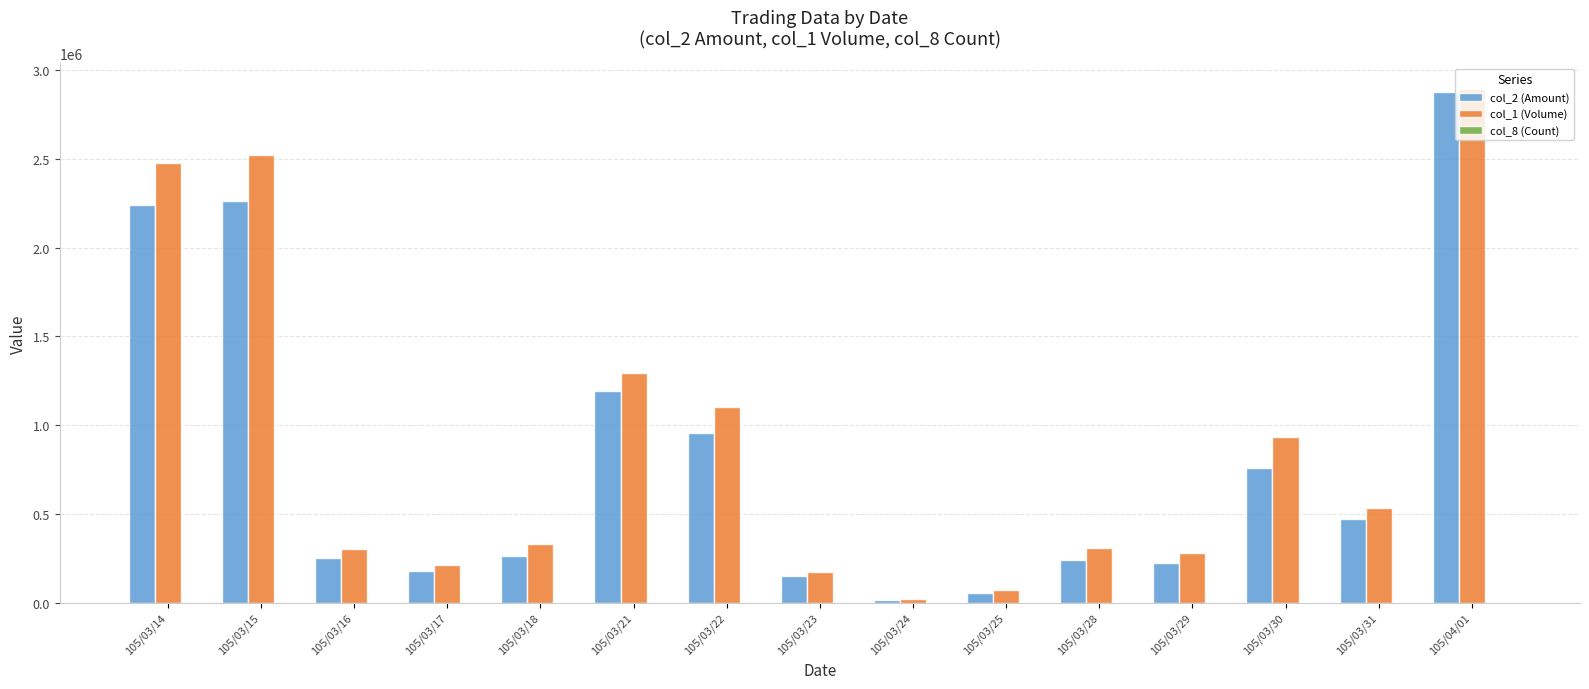

At which category is the sum across all series the highest?

105/04/01